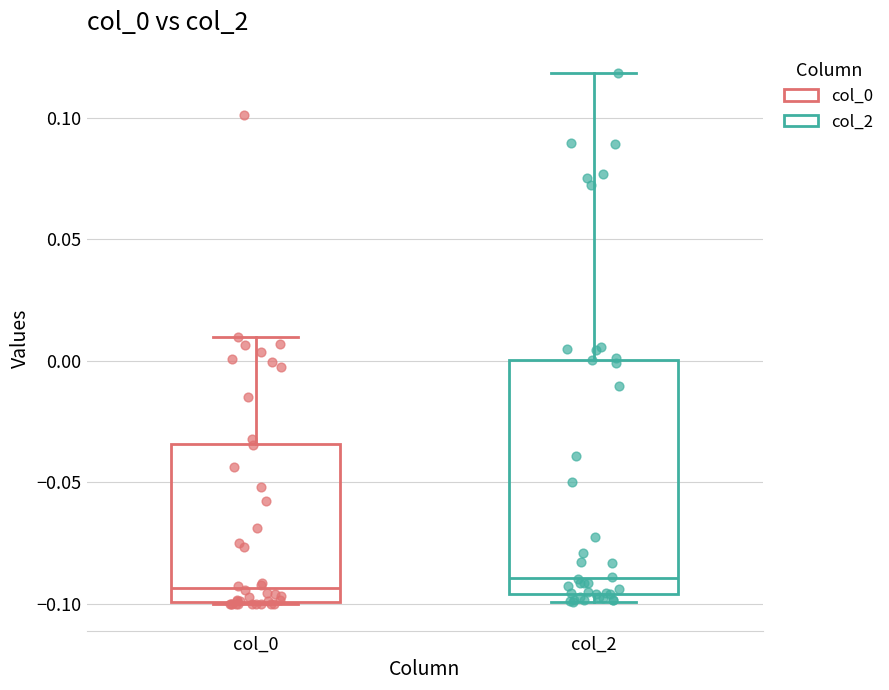

Reading left to right, transcribe this box plot: for each box, give where its median line is, the range the box spans, and where its two whiskers end, as read against the y-axis. The values are not printed on the chart, so give them approximately, as read against the axis.

col_0: median -0.095, box -0.100 to -0.035, whiskers -0.100 to 0.010
col_2: median -0.090, box -0.095 to 0.000, whiskers -0.100 to 0.120